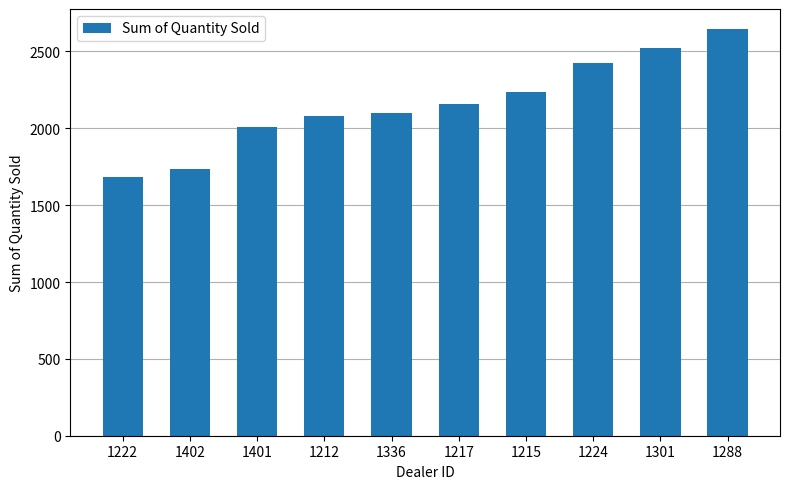

Approximately how many times larger is the value at 1217 compared to 1224?

0.9